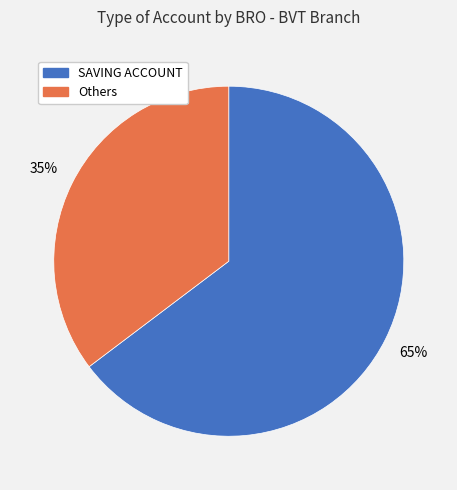

How many segments does this pie chart have?

2